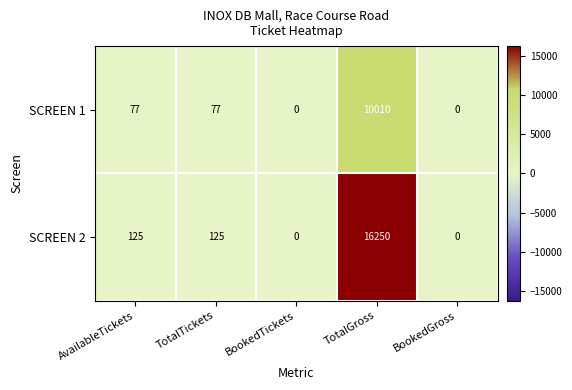

Reading right to left, extract all data points from this chart.

SCREEN 1: 0	10010	0	77	77
SCREEN 2: 0	16250	0	125	125